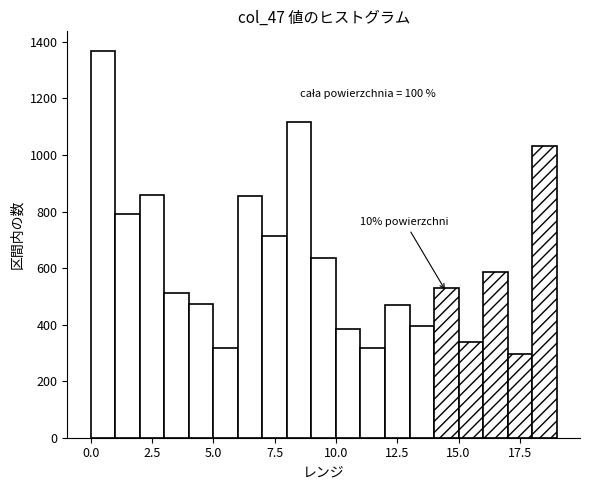

Read against the x-axis, roughly where is the centre of the tallest bar?

0.5